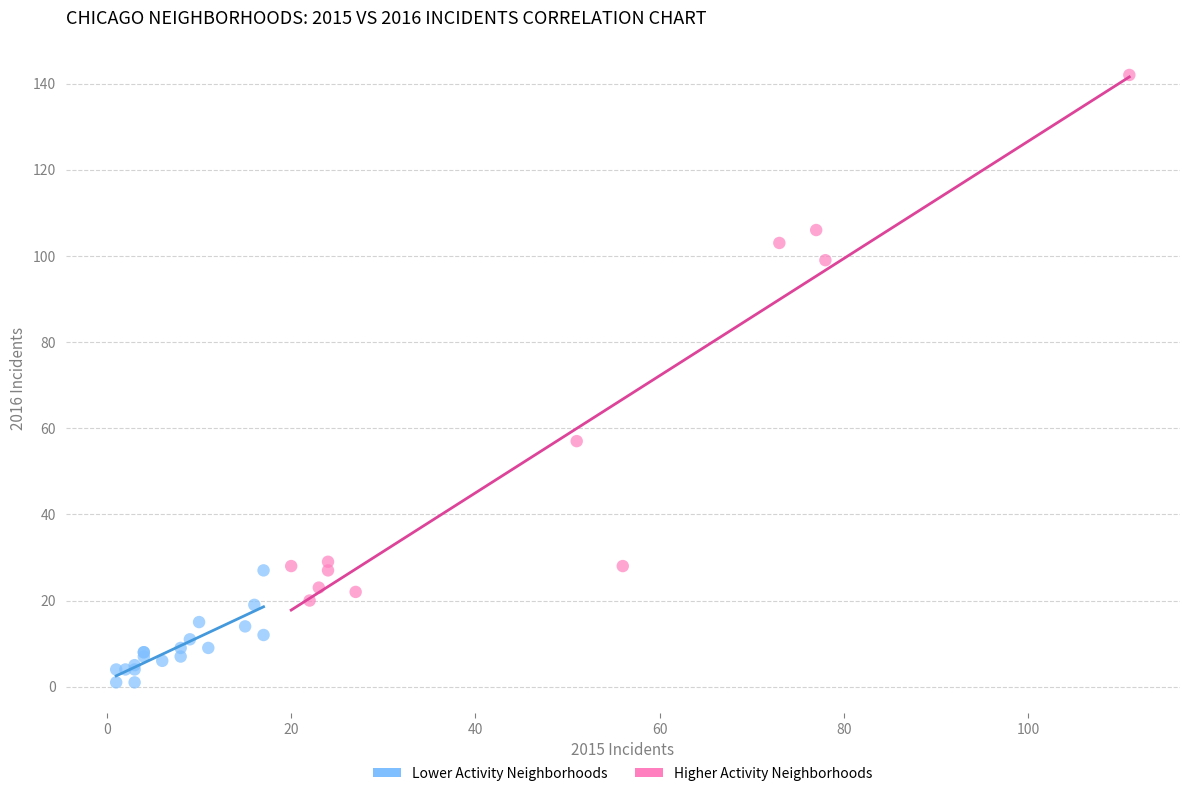

Which series has the largest Y range (max minus min)?

Higher Activity Neighborhoods